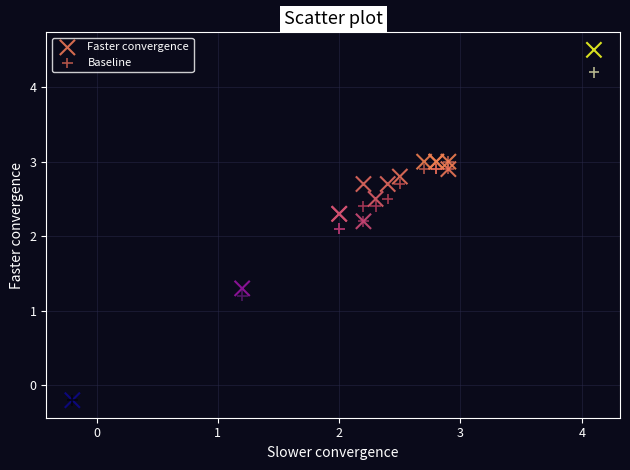

What are all the series names shown in the legend?

Faster convergence, Baseline